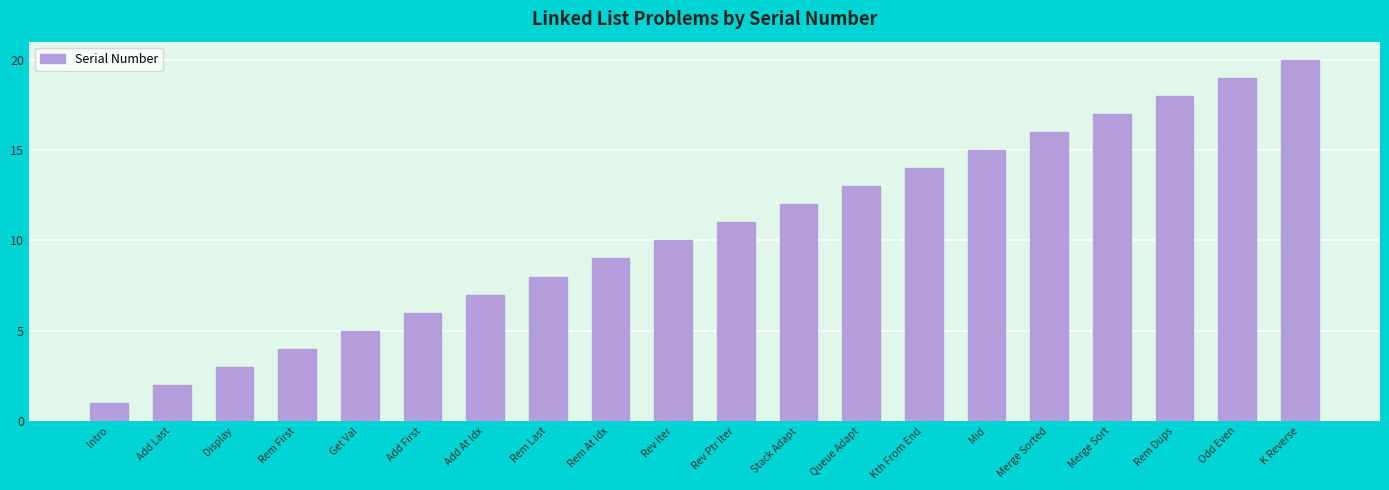

What position from the right is Rem At Idx?

12